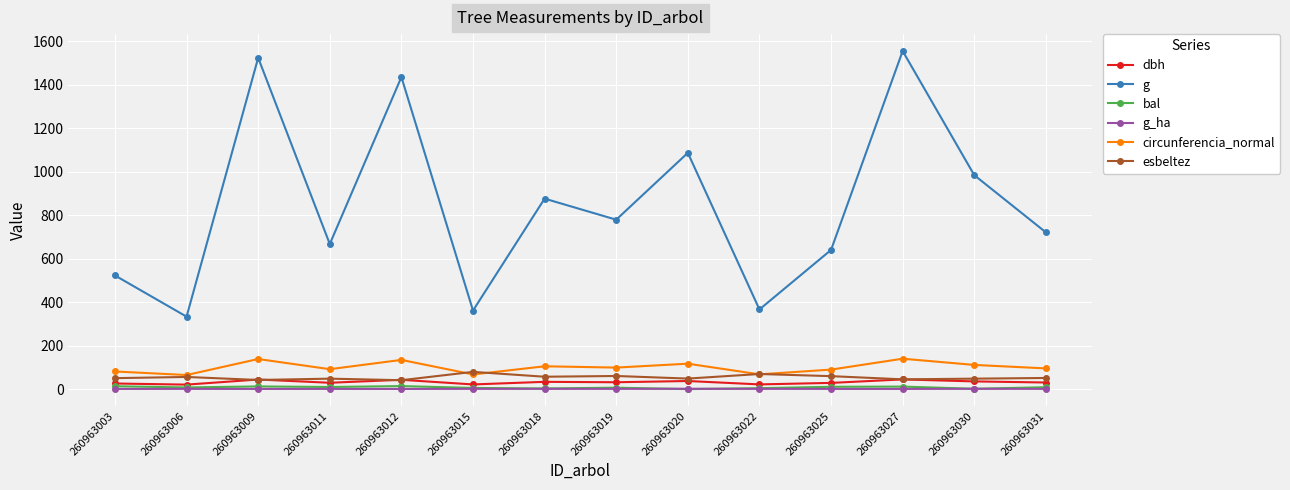

How many lines are shown in the chart?

6